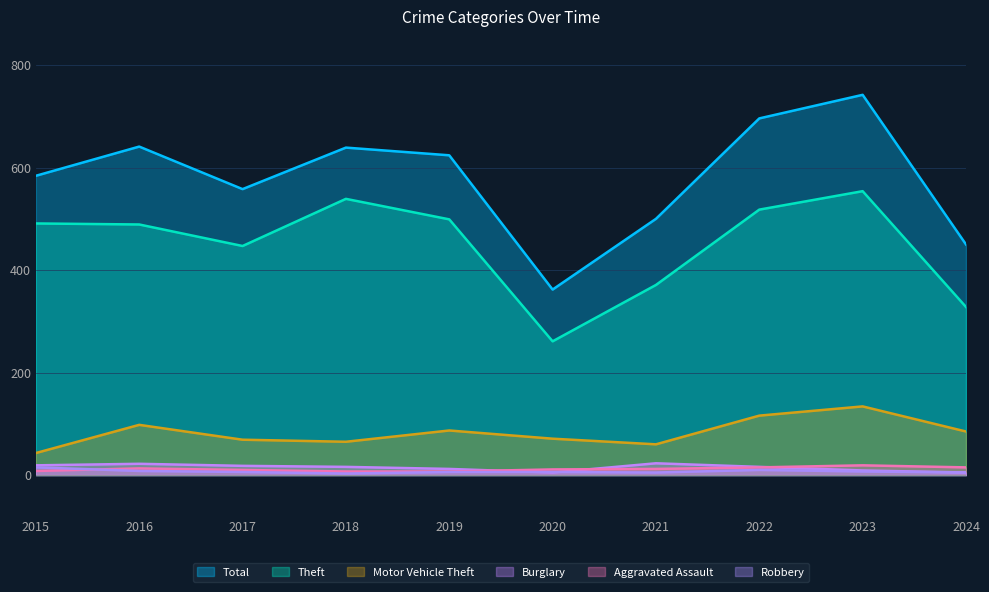

What is the average value of the Theft series?

450